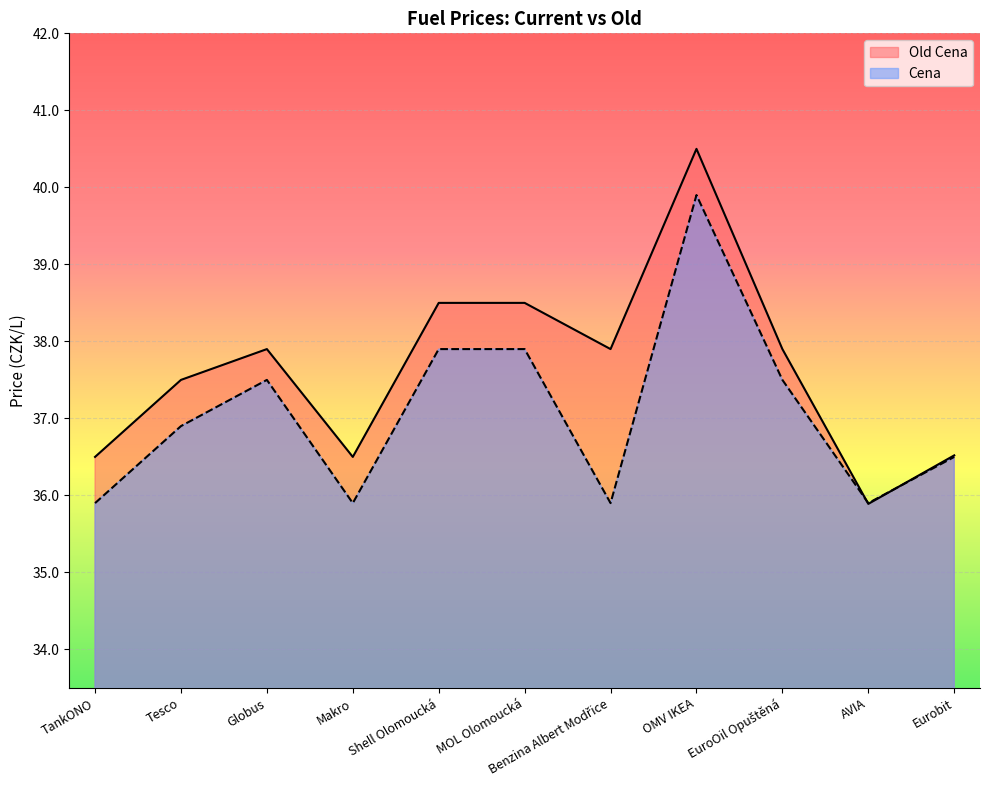

What is the difference between the second highest and minimum values in the Cena series?

2.0